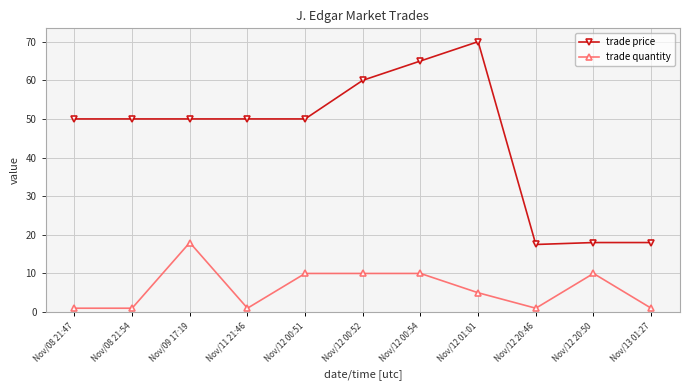

True or false: trade quantity has more than 1 points higher than both neighbors.

True